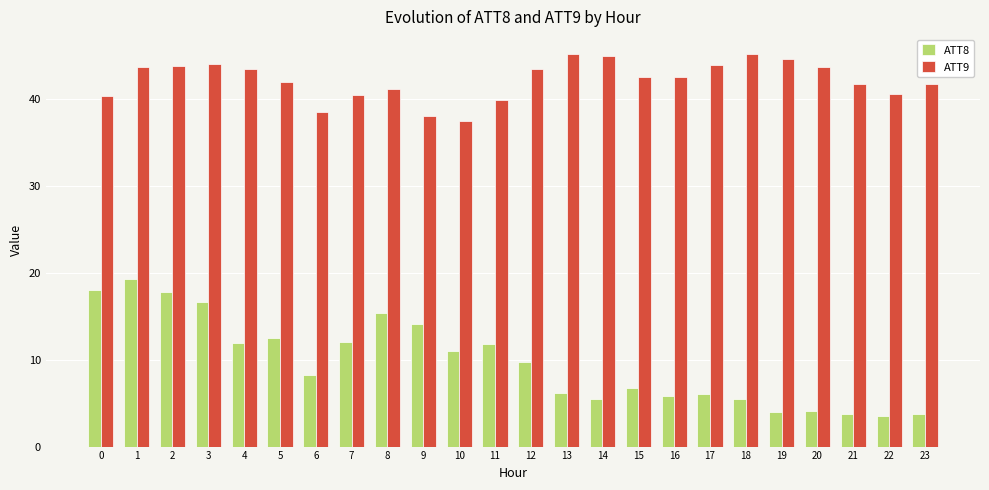

Which series has the largest total across all categories?

ATT9